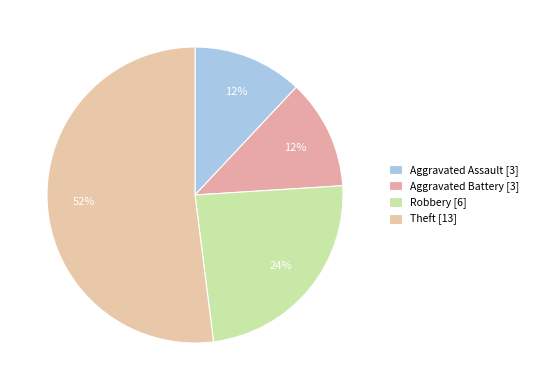

Which category has the biggest portion of the pie?

Theft